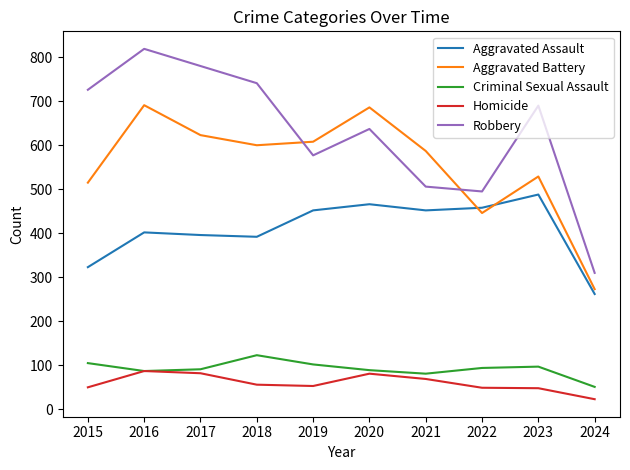

In Aggravated Assault, how many points are lower than both neighbors (excluding endpoints)?

2